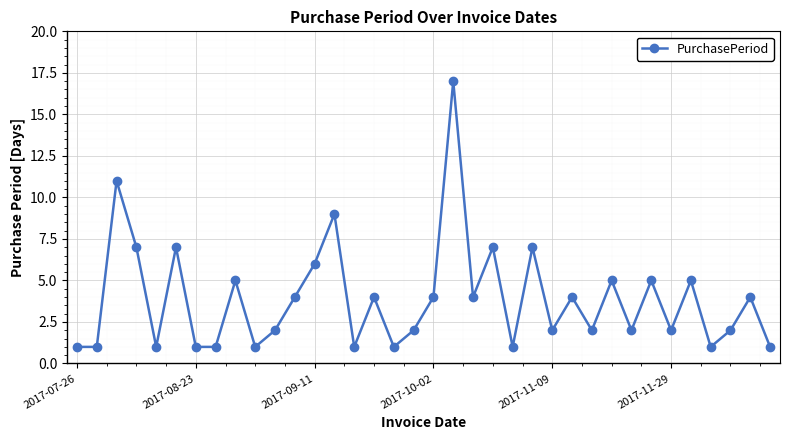

How many data points are less than 4?

18